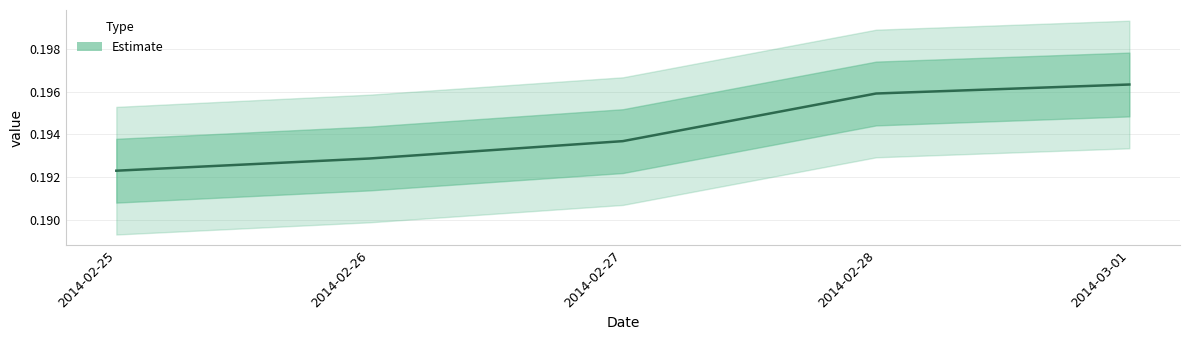

True or false: the data shows 0.2 at 2014-02-26.

True